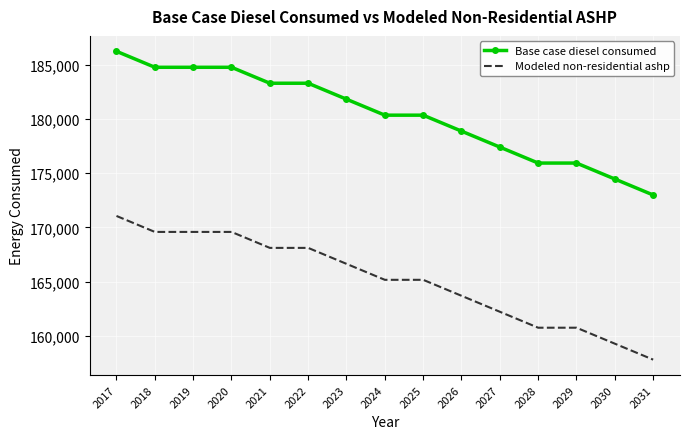

List the series in order of their peak value, highest first.

Base case diesel consumed, Modeled non-residential ashp